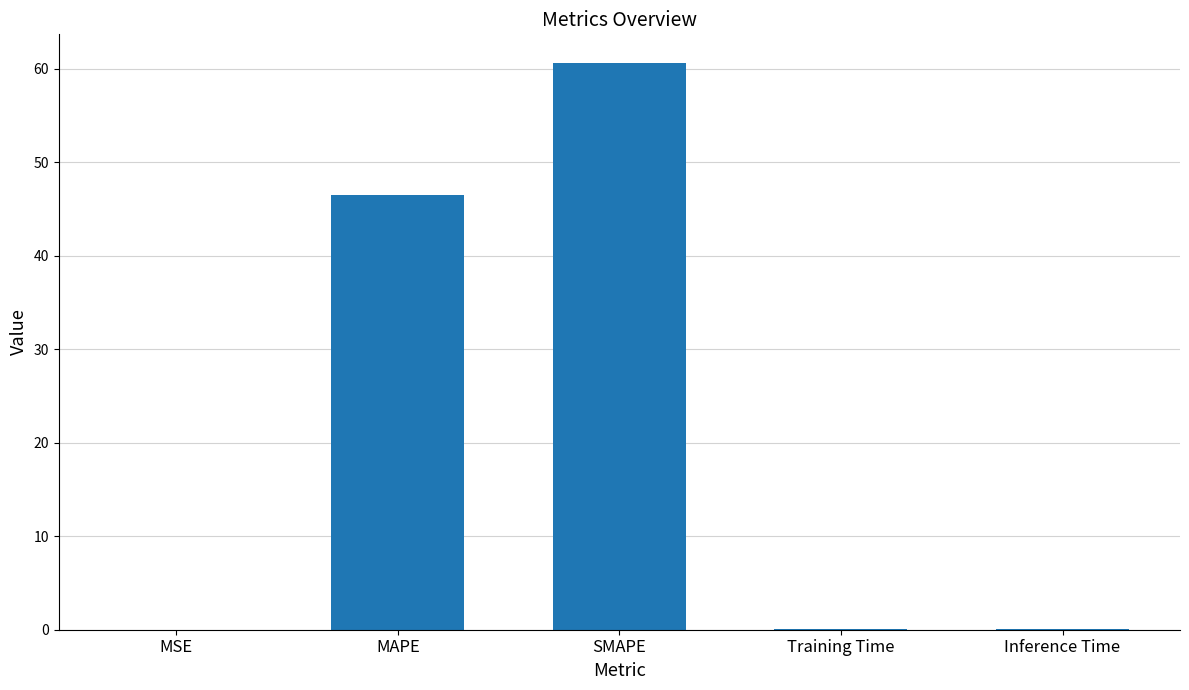

At which label is the value closest to 30?

MAPE